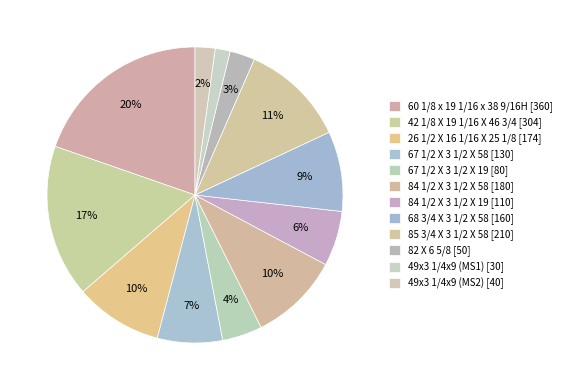

What is the smallest slice in the pie chart?

49x3 1/4x9 (MS1)